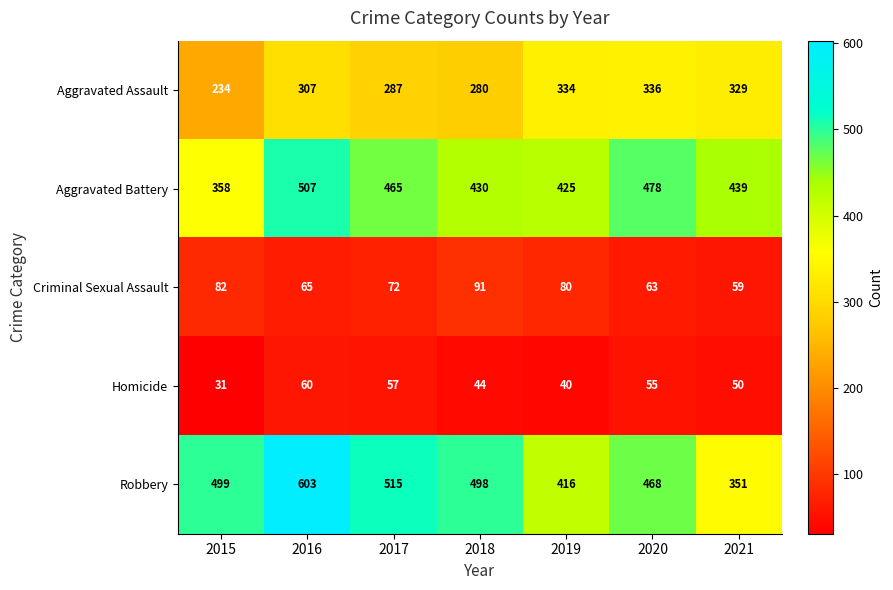

Which label corresponds to the largest value in the chart?

2016